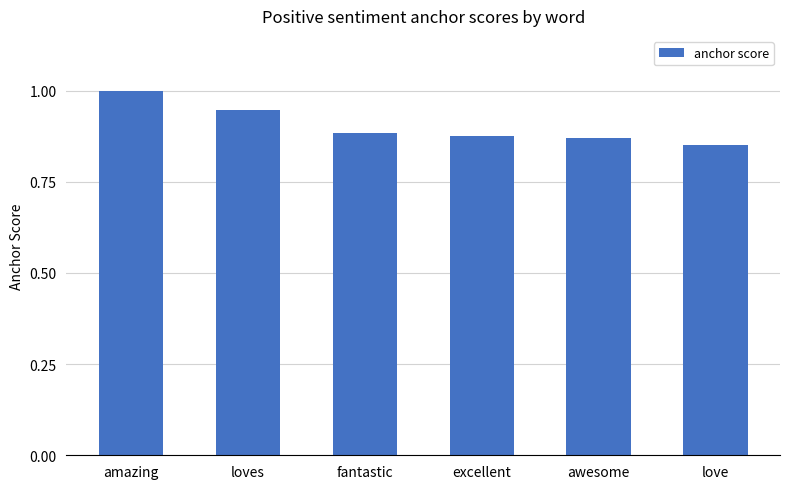

What is the maximum value shown in the chart?

1.0